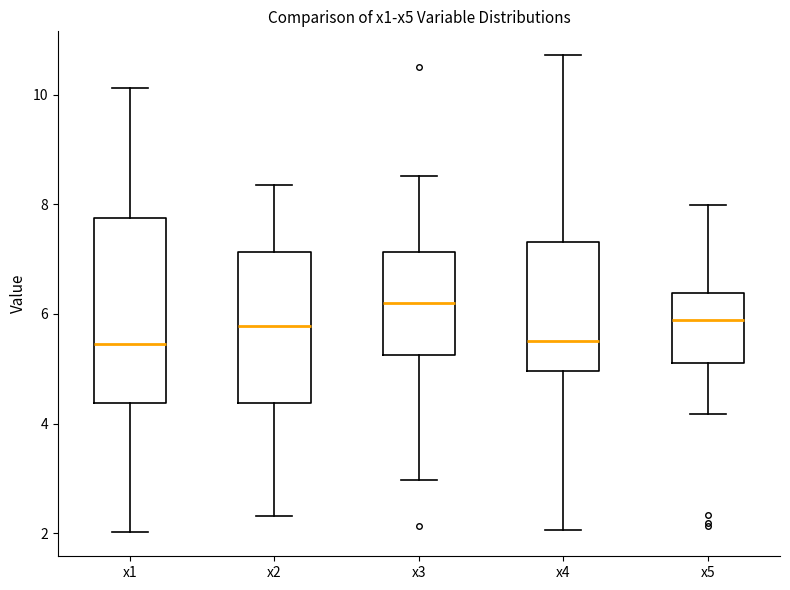

Reading left to right, read every box against the y-axis: the position of its median line, the range the box covers, and the ends of its whiskers. The values are not printed on the chart, so give them approximately, as read against the axis.

x1: median 5.4, box 4.4 to 7.8, whiskers 2.0 to 10.2
x2: median 5.8, box 4.4 to 7.2, whiskers 2.4 to 8.4
x3: median 6.2, box 5.2 to 7.2, whiskers 3.0 to 8.6
x4: median 5.6, box 5.0 to 7.4, whiskers 2.0 to 10.8
x5: median 5.8, box 5.0 to 6.4, whiskers 4.2 to 8.0